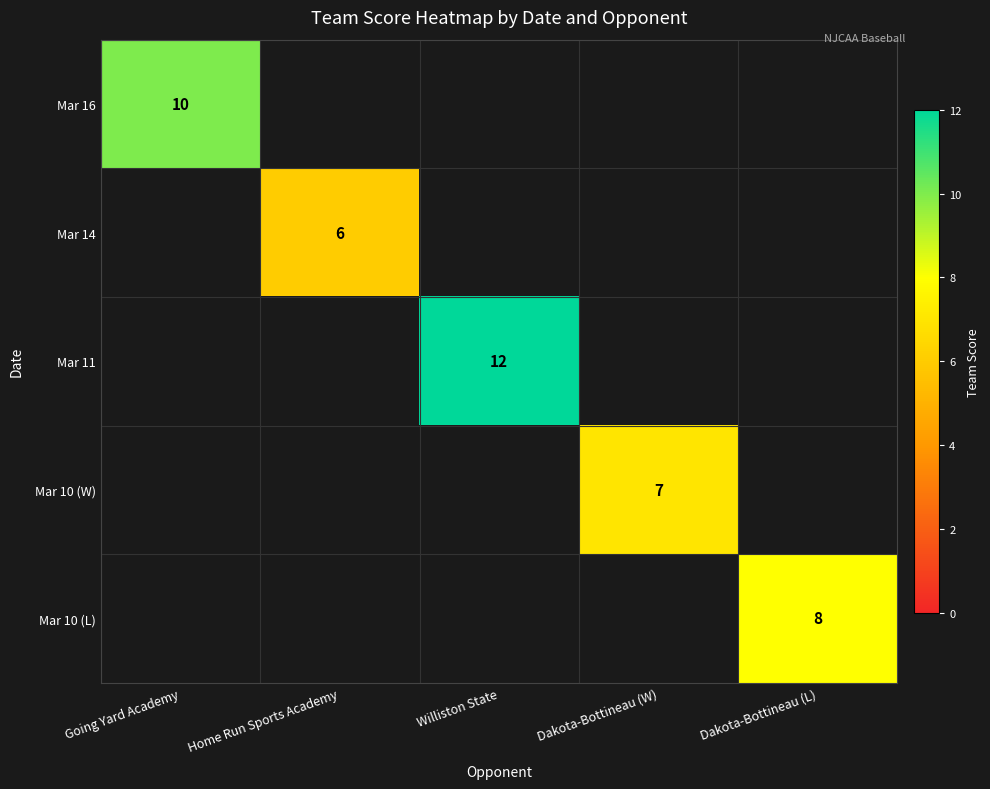

Is it true that Mar 11 equals 17 at Williston State?

False